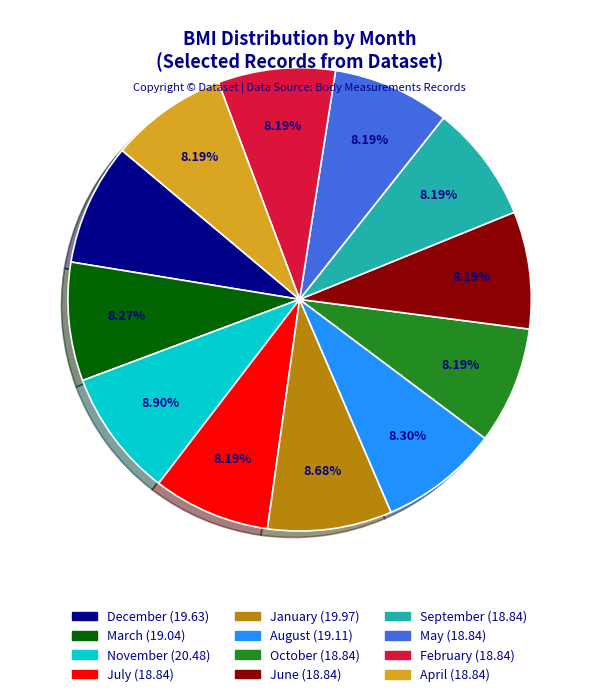

How many segments does this pie chart have?

12